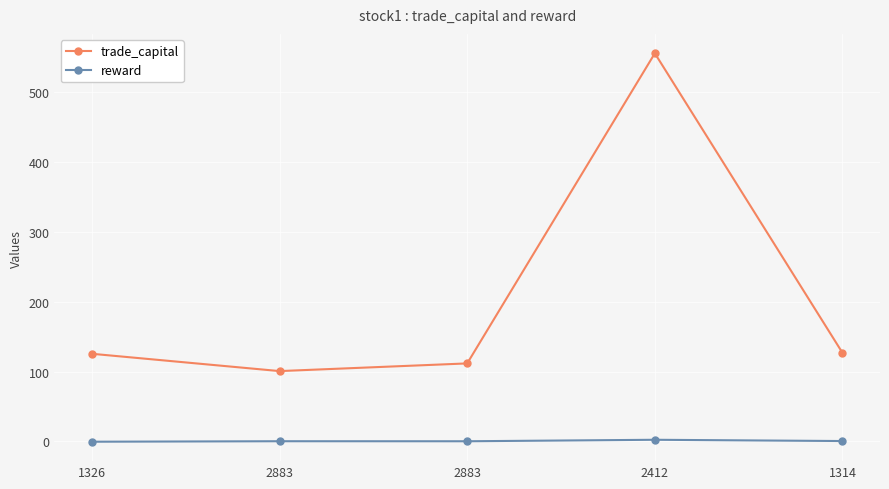

Which series has the largest total across all categories?

trade_capital